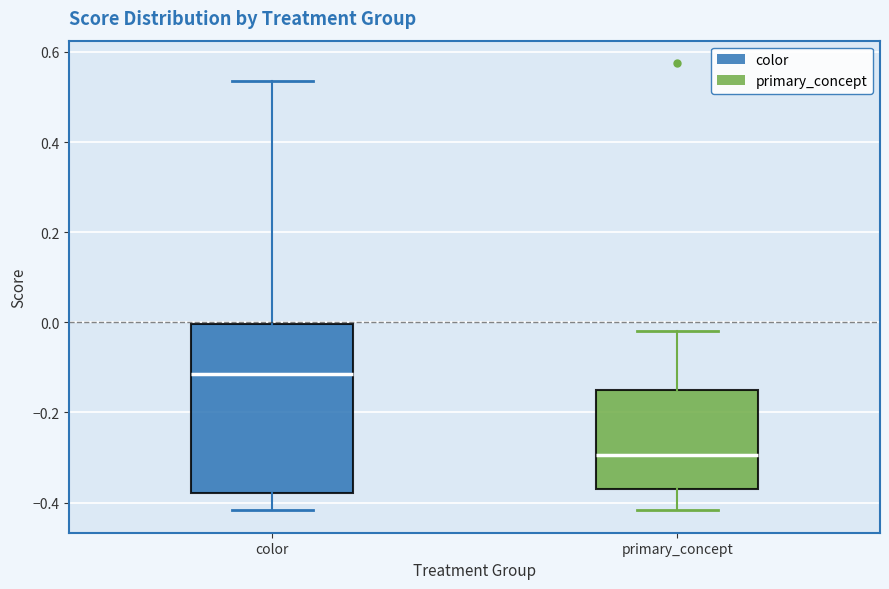

Comparing the boxes themselves (not the whiskers), which one is the tallest?

color